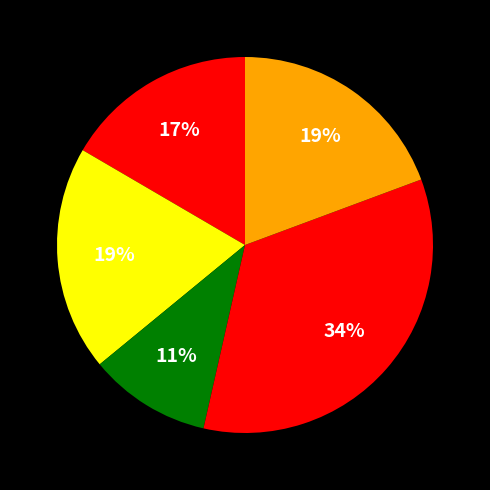

How many segments does this pie chart have?

5